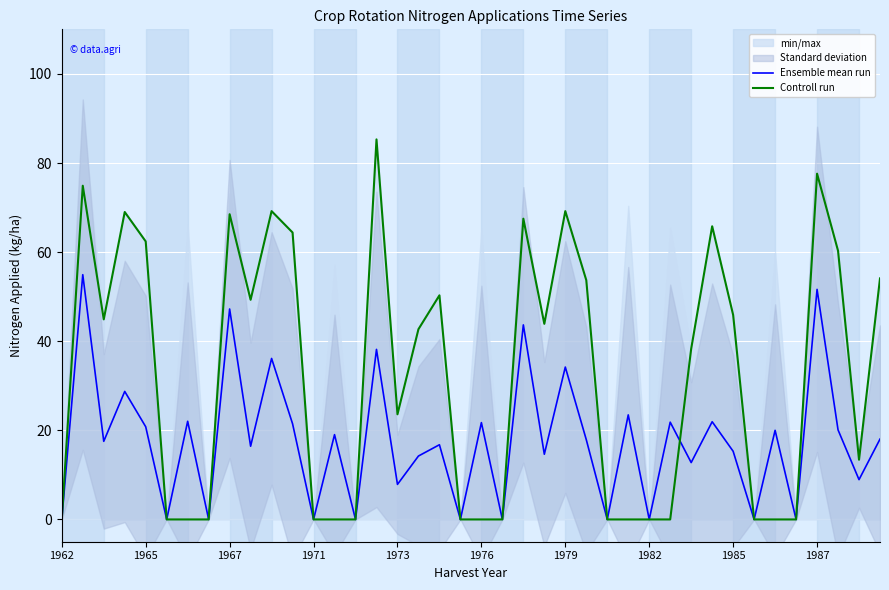

In Ensemble mean run, how many points are higher than both neighbors (excluding endpoints)?

16